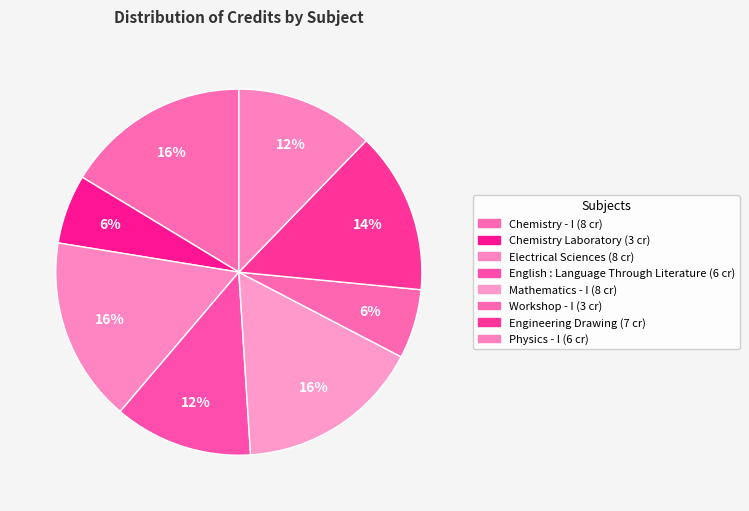

What is the change in value from Chemistry - I to Physics - I?

-2